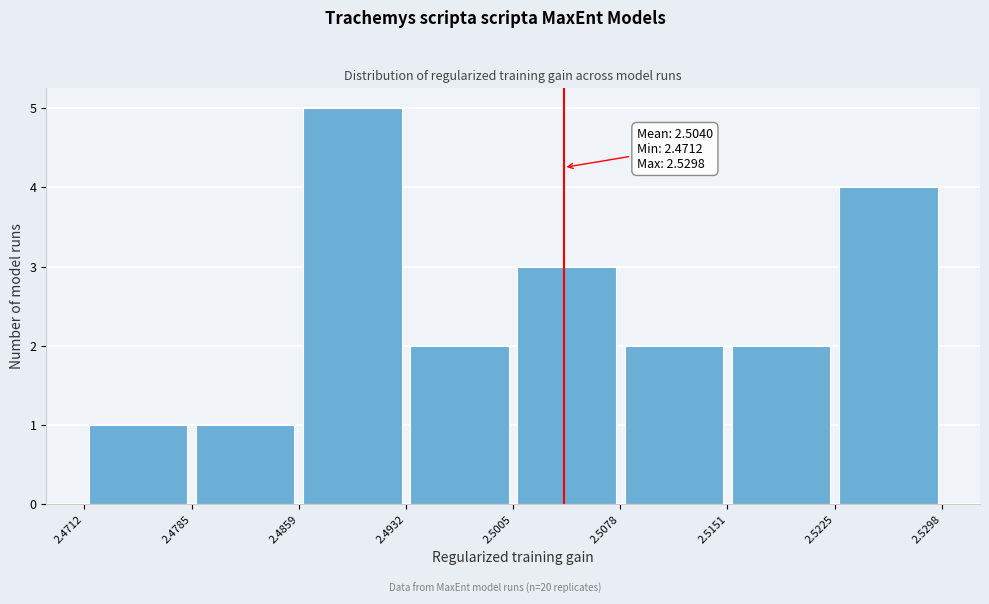

Over which range of the x-axis is the bar tallest?

2.4859 to 2.4932